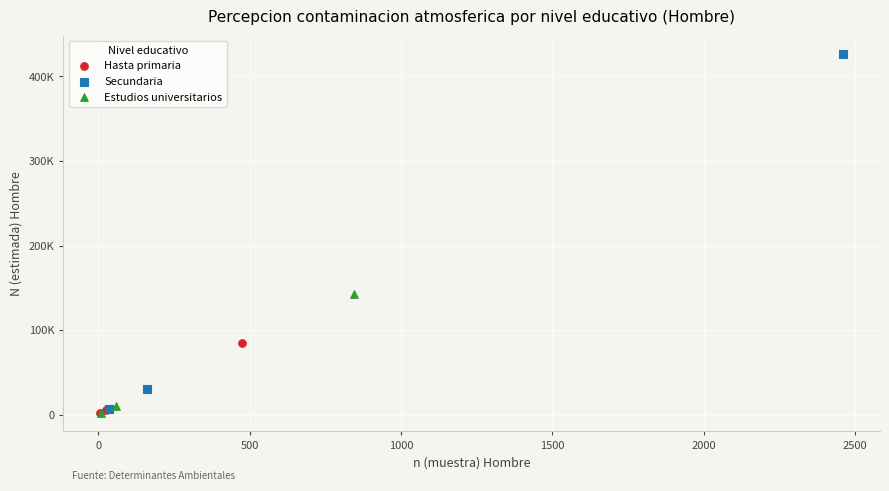

What are all the series names shown in the legend?

Hasta primaria, Secundaria, Estudios universitarios